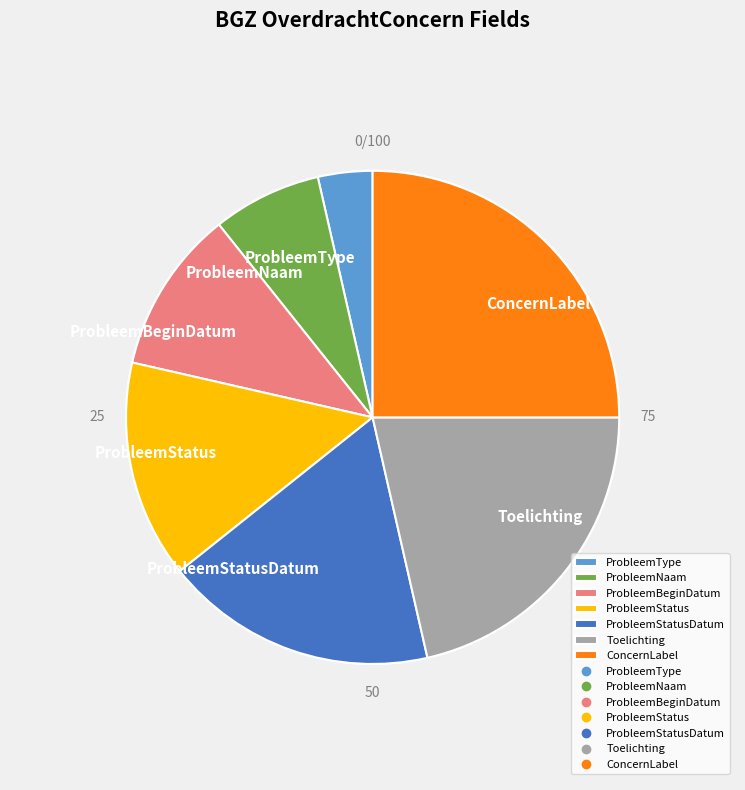

Which has a higher value, ProbleemNaam or Toelichting?

Toelichting